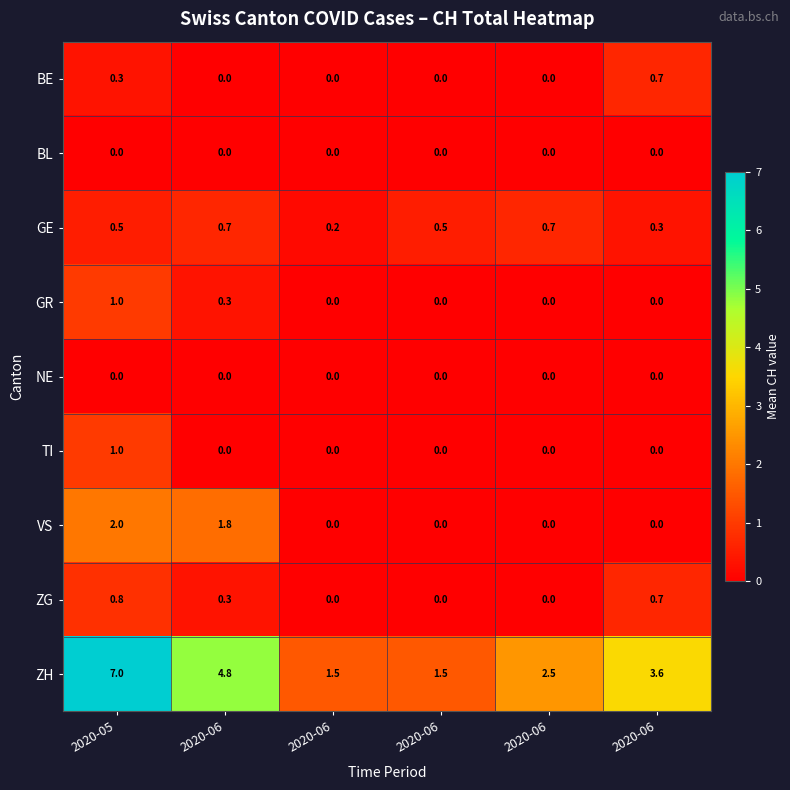

How many values in TI are above zero?

1